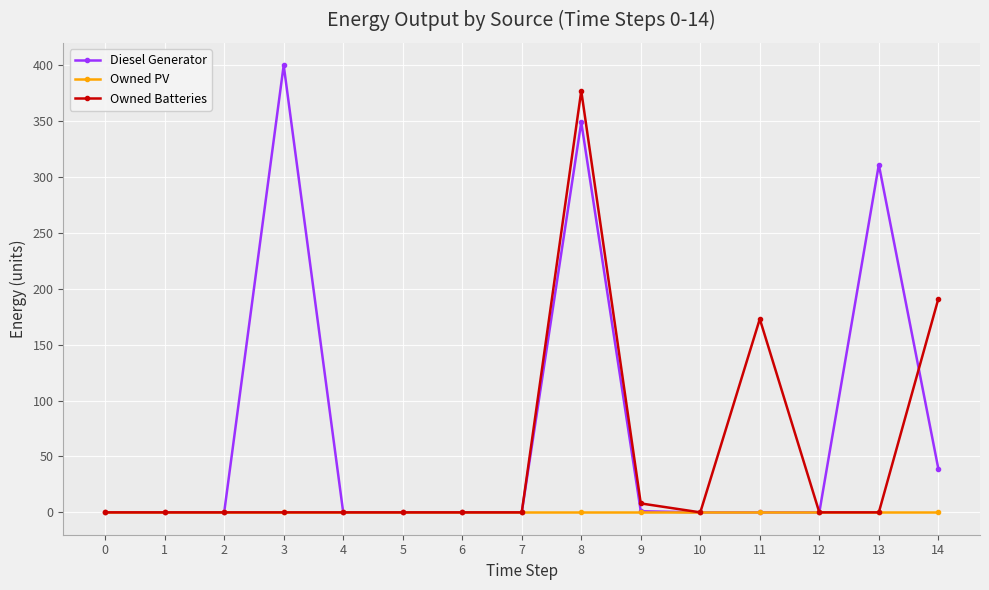

How many distinct data groups are displayed?

3